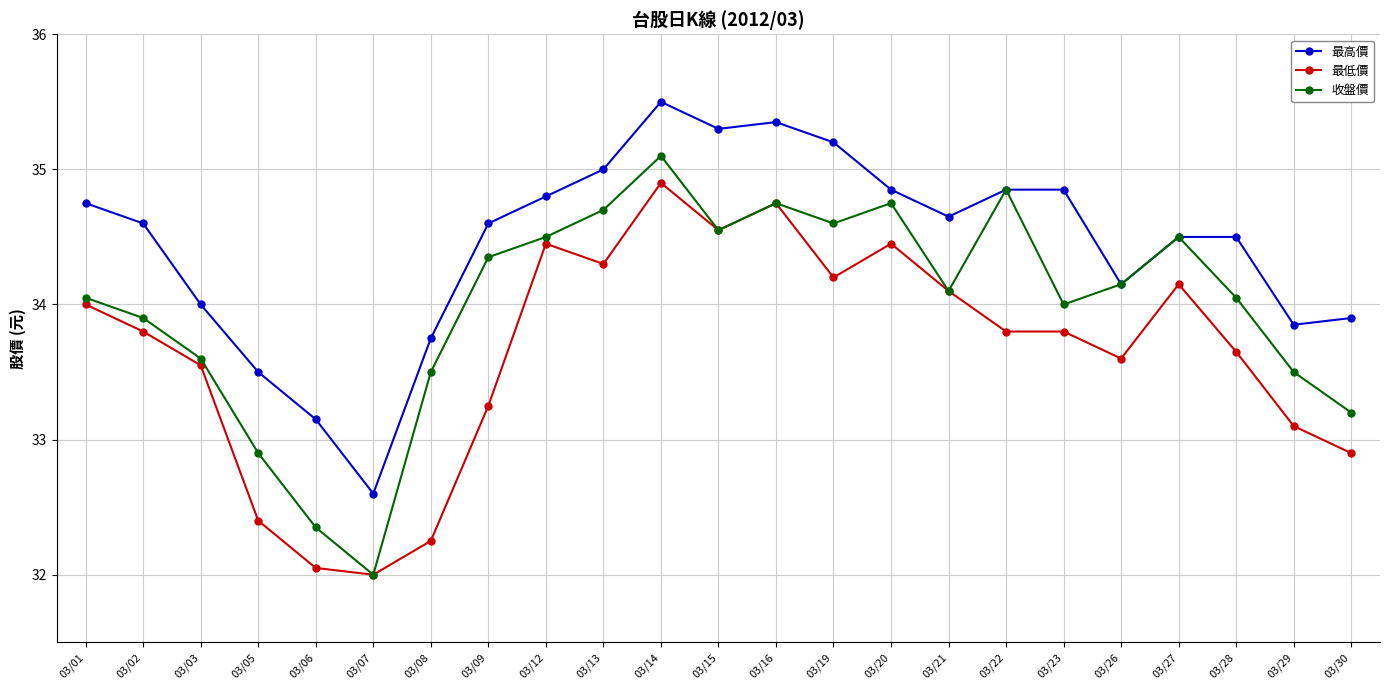

Does the chart have visible grid lines?

Yes